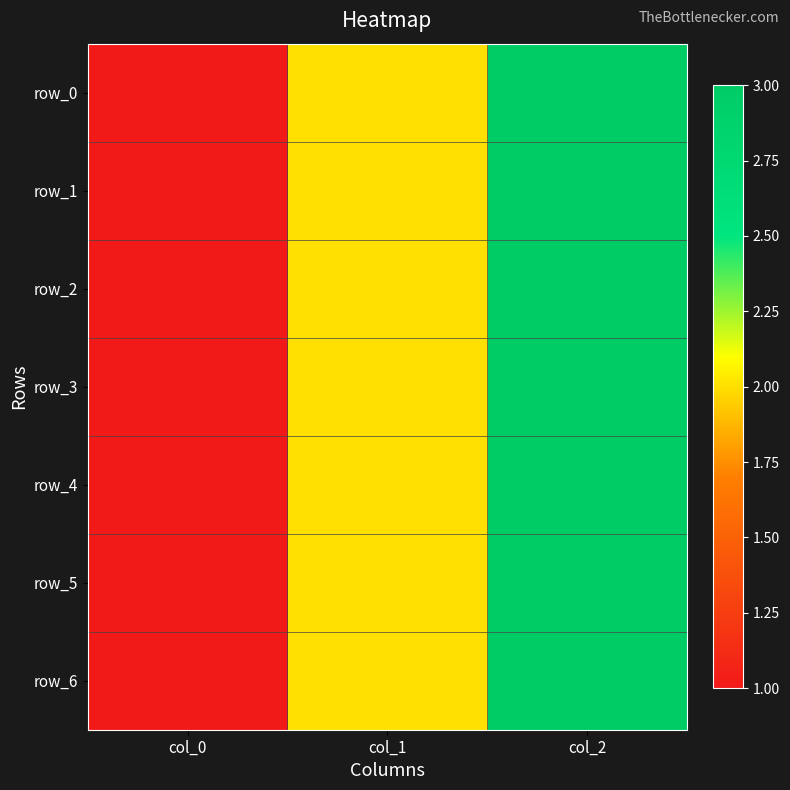

Count the row_4 values in the range 1 to 3.

3